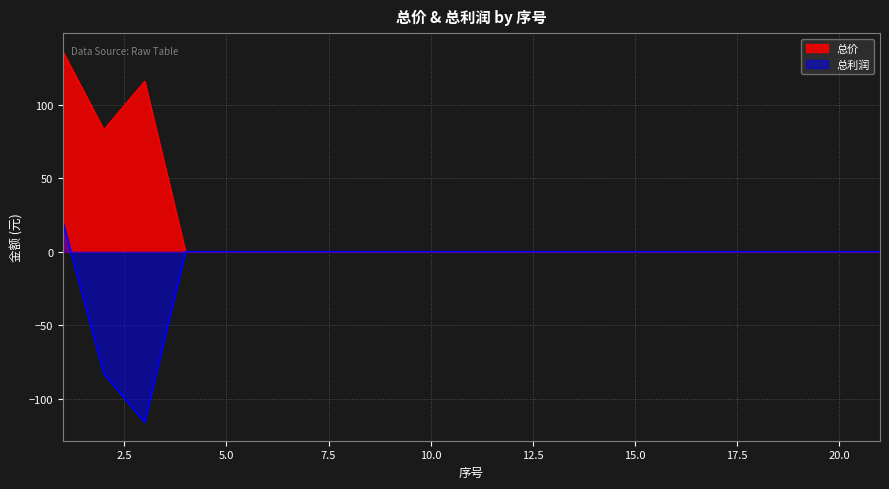

Which category has the lowest value across all series?

3